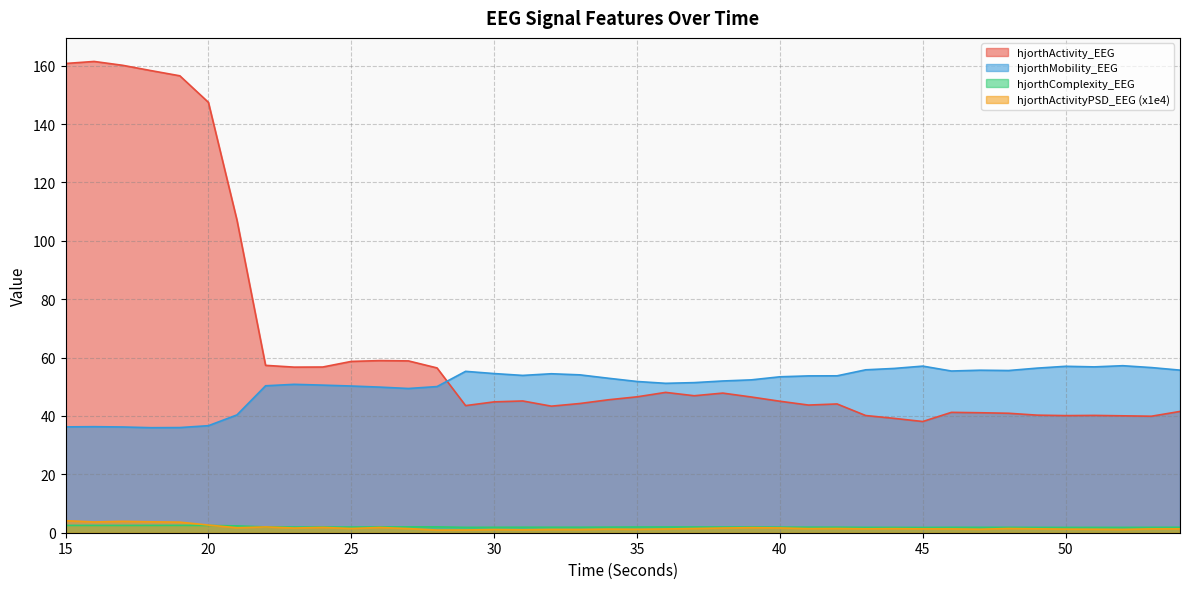

What is the difference between the hjorthActivityPSD_EEG values at 27 and 18?

2.3